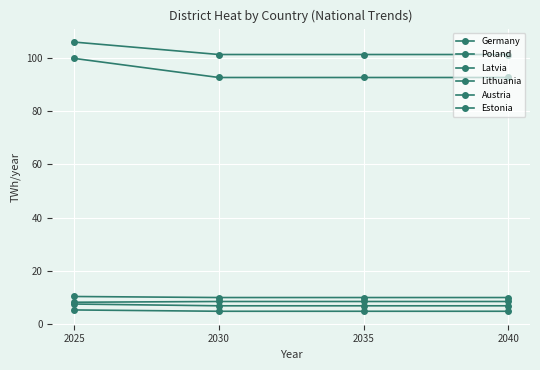

Count the number of categories in the chart.

4